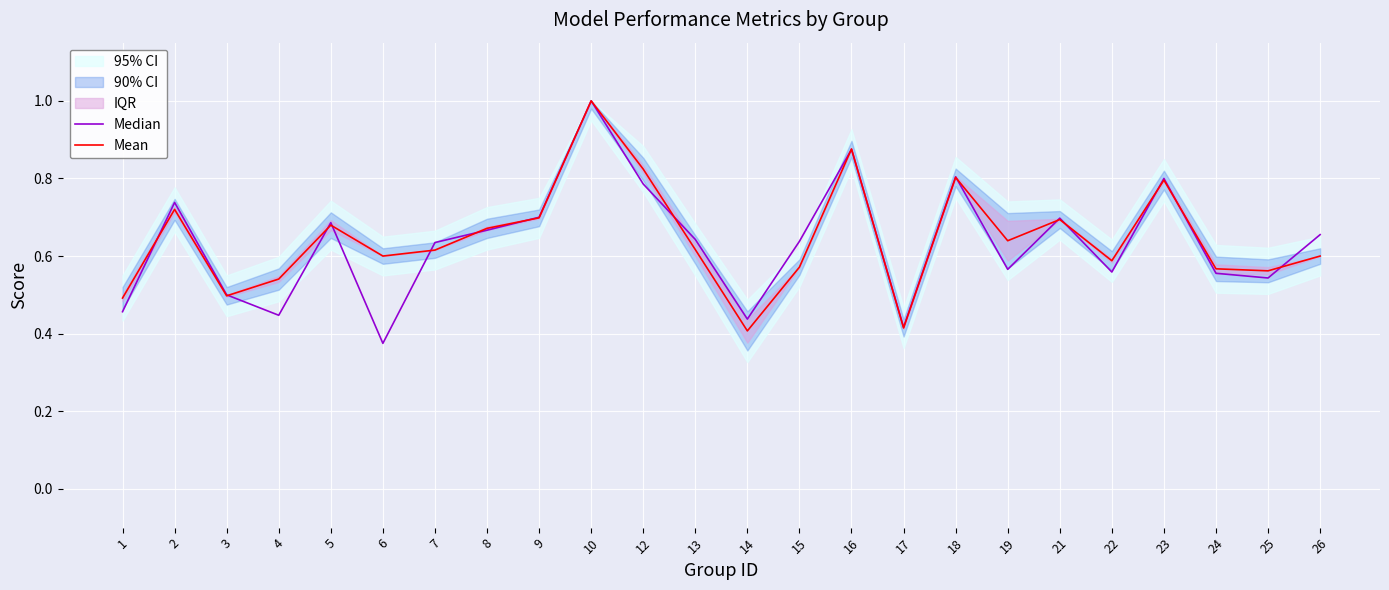

What is the value of the Median point at the 8th from the left?

0.7